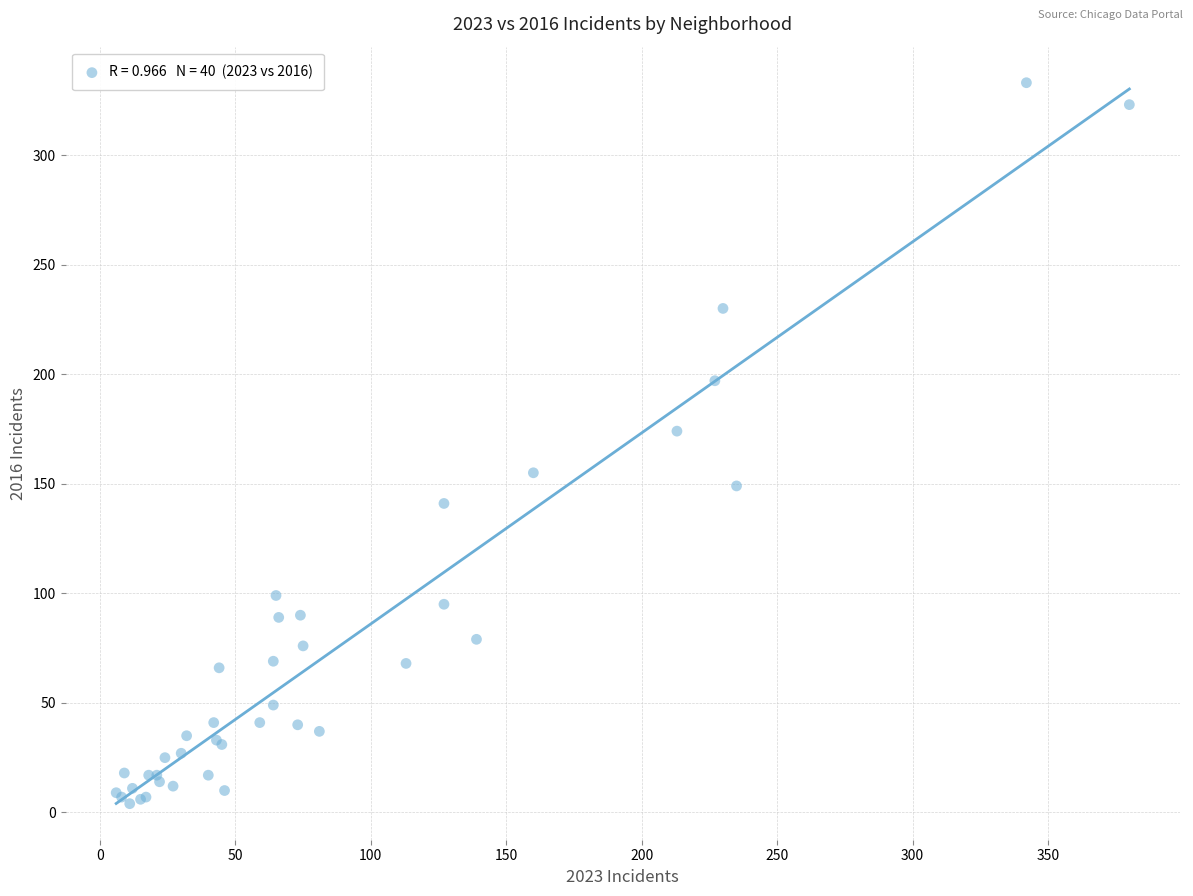

What Y value in the scatter plot is closest to 168?

174